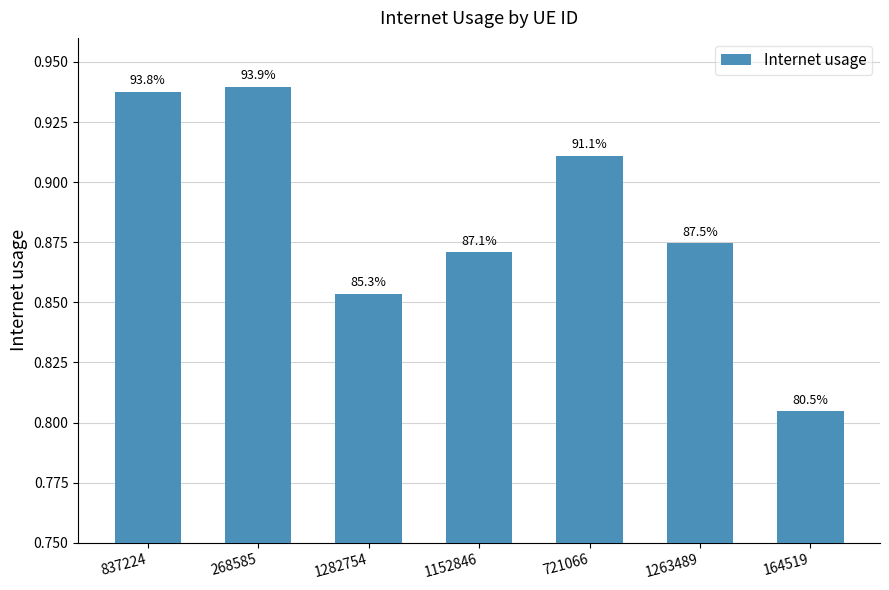

What is the approximate value at 164519?

0.8